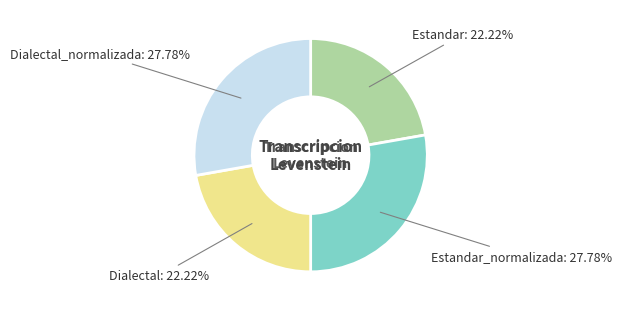

Count the number of slices in the pie.

4